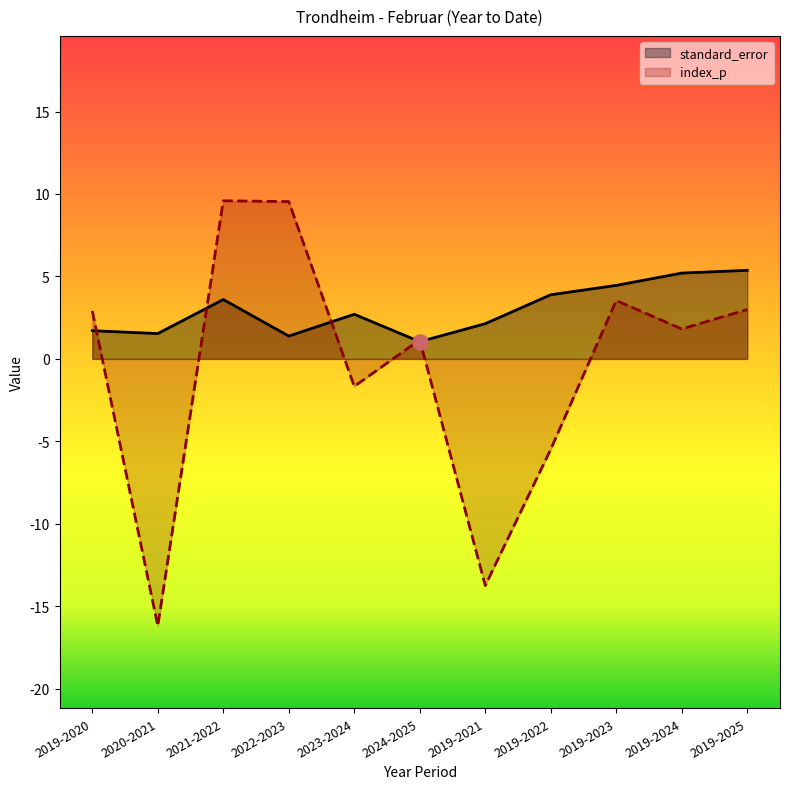

Is the value of standard_error at 2019-2023 greater than the value of index_p at 2019-2024?

Yes